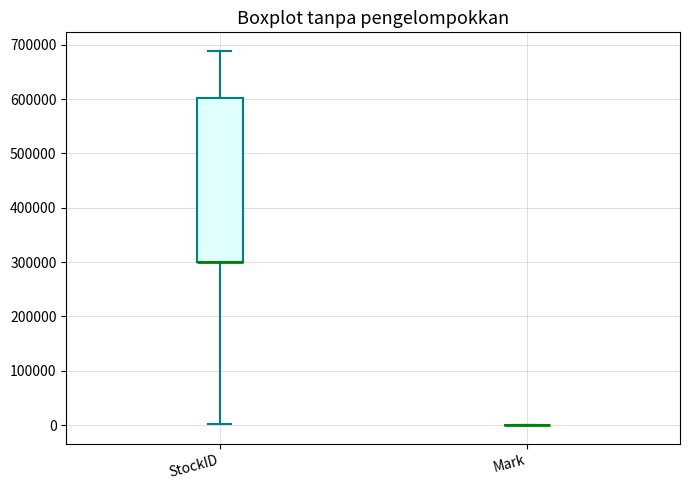

Reading left to right, read every box against the y-axis: the position of its median line, the range the box covers, and the ends of its whiskers. The values are not printed on the chart, so give them approximately, as read against the axis.

StockID: median 300000 (drawn on the box's lower edge), box 300000 to 600000, whiskers 0 to 690000
Mark: box collapsed to a line at 0, whiskers 0 to 0